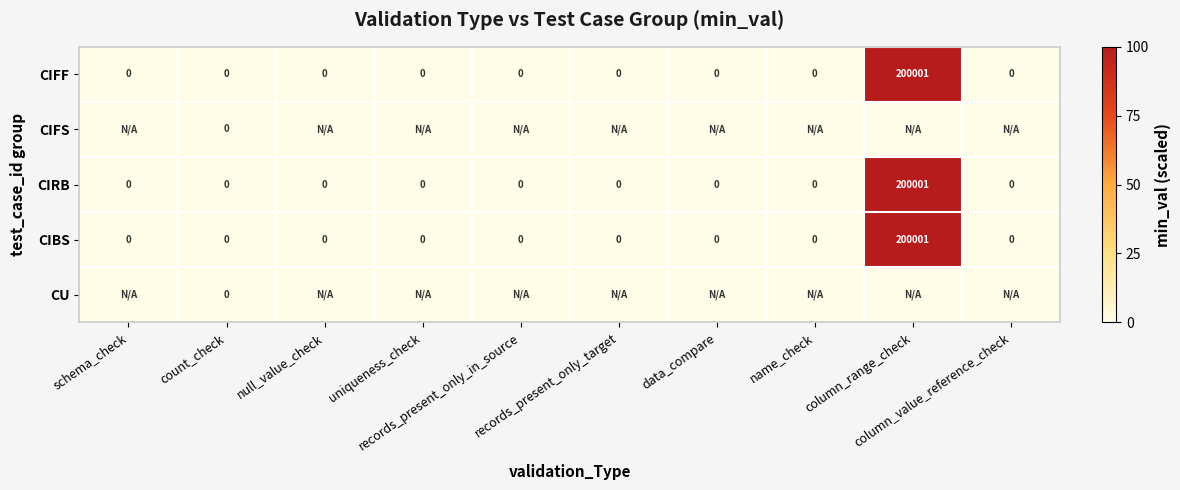

Which category has the highest value in the CIFF series?

column_range_check